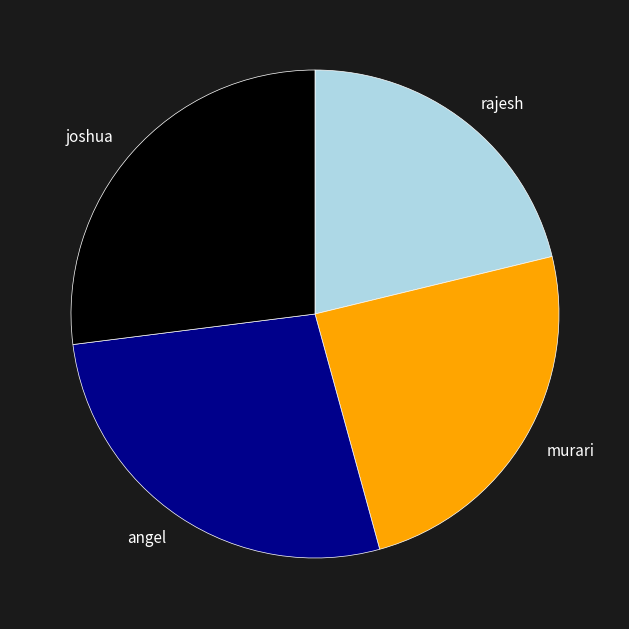

What is the ratio of the value at rajesh to the value at murari?

0.9